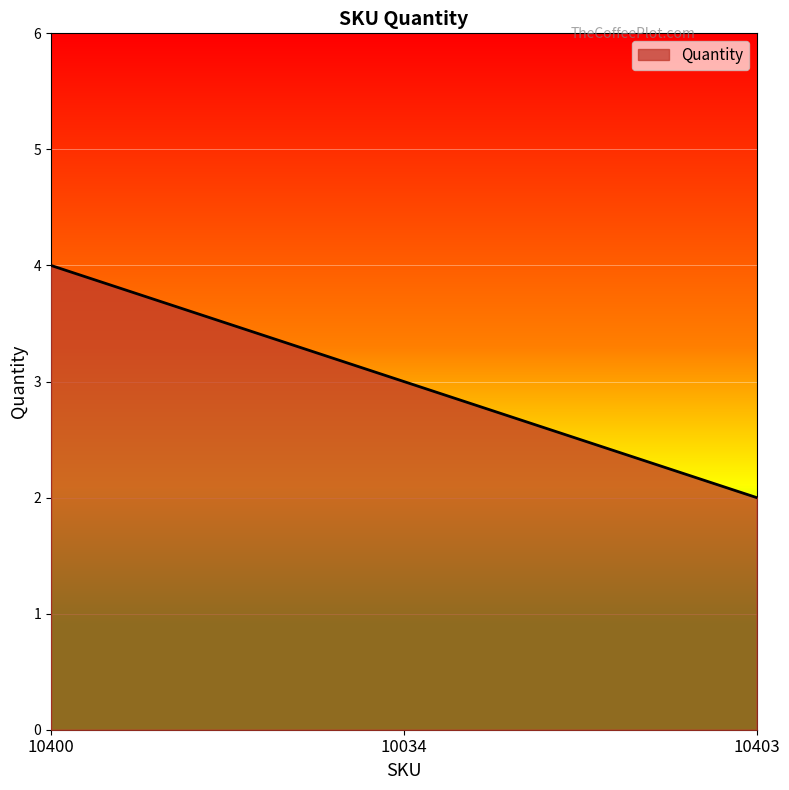

What is the ratio of the value at 10034 to the value at 10403?

1.5